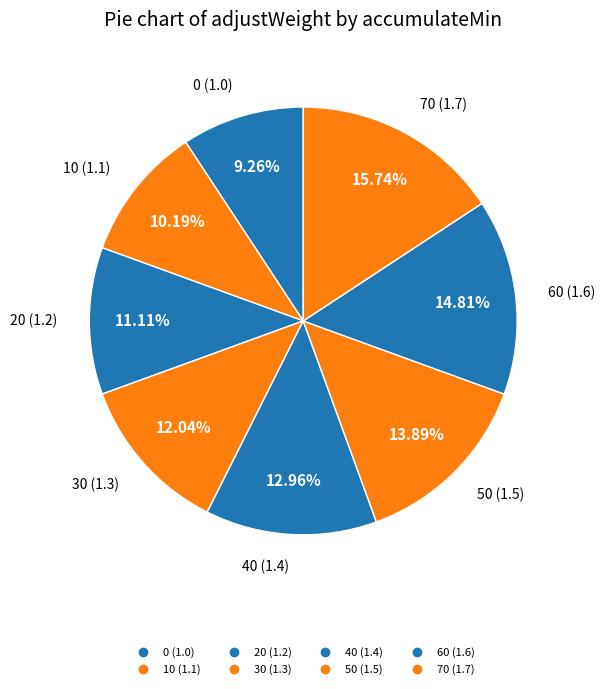

What portion of the pie excludes 10?

89.8%